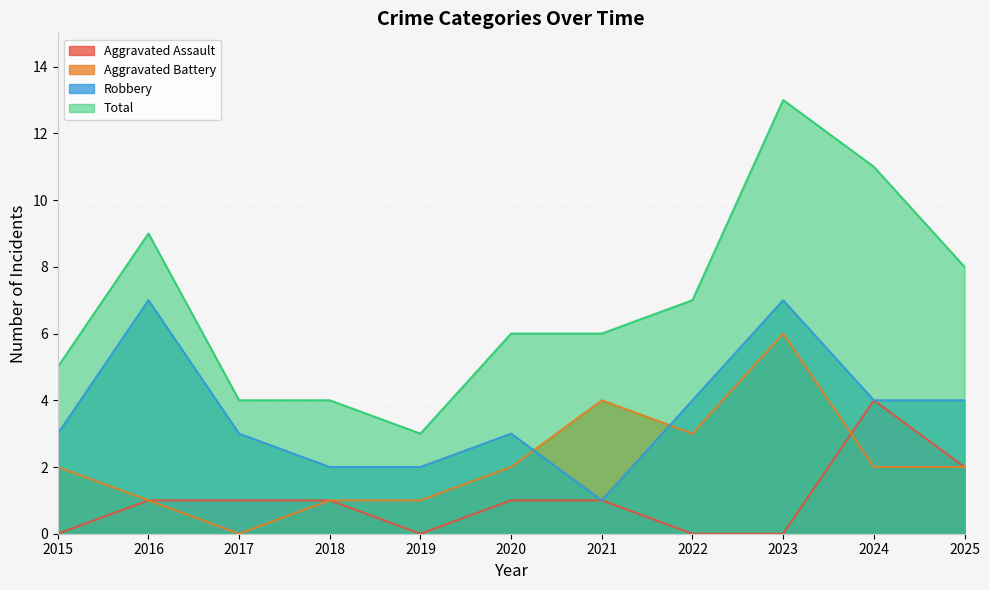

What is the difference between the Aggravated Assault values at 2019 and 2020?

1